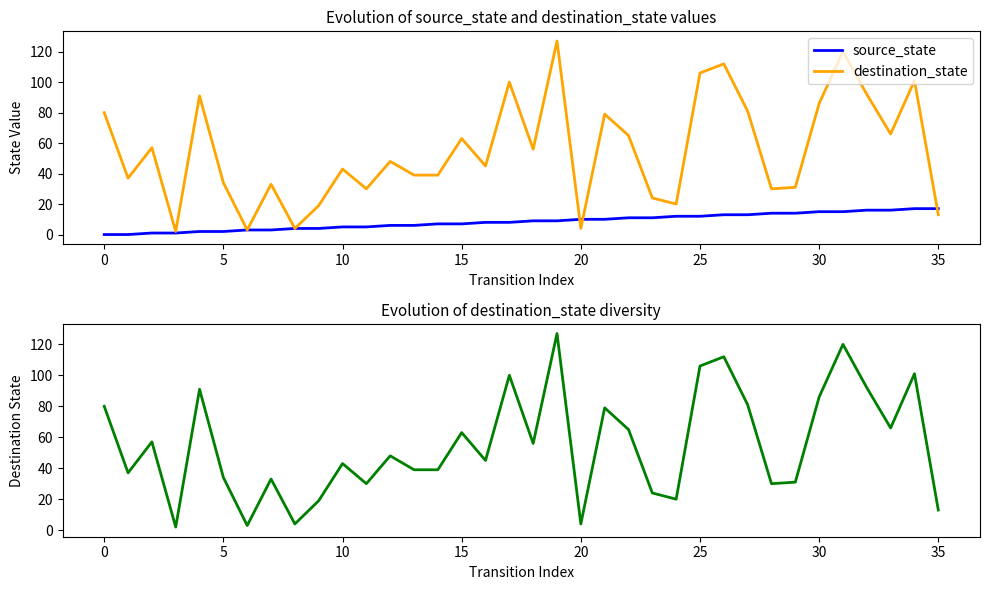

What is the label of the 35th point from the left?

34